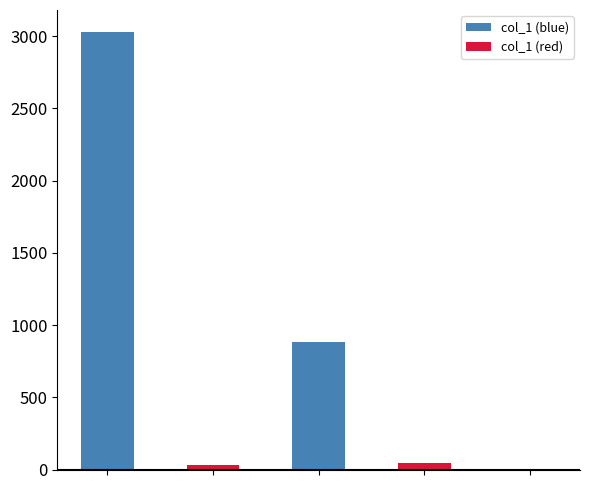

What is the maximum value shown in the chart?

3030